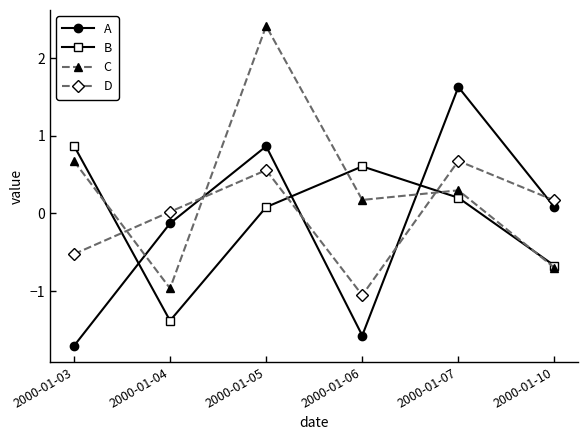

Which category has the lowest value in the C series?

2000-01-04